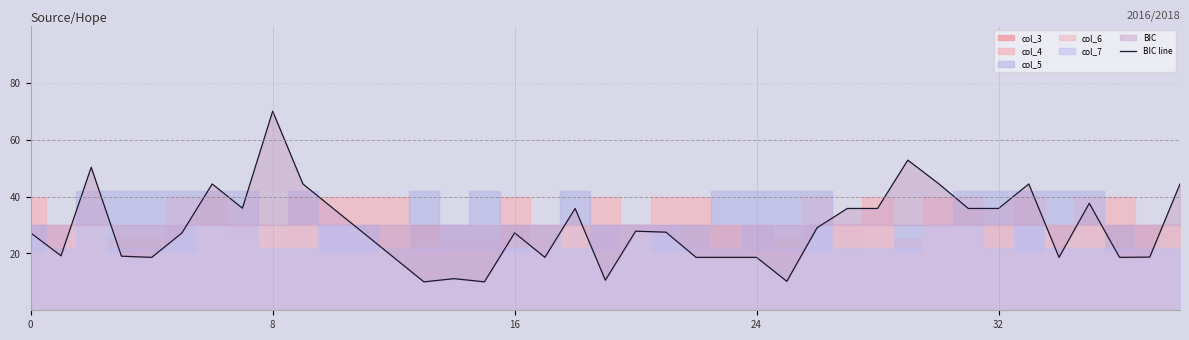

What is the value of the 18th point from the left?

18.6